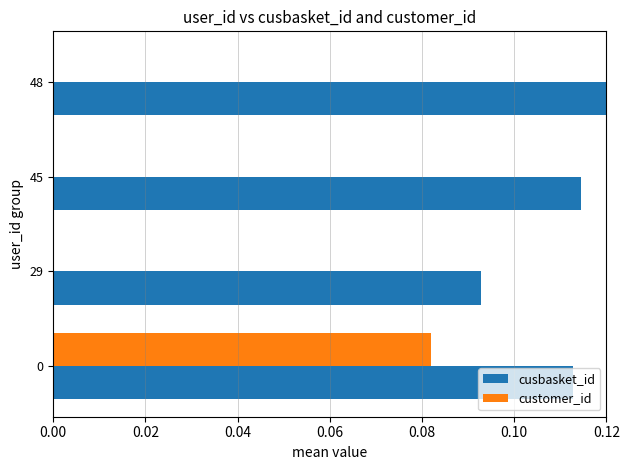

Which category has the highest value across all series?

48